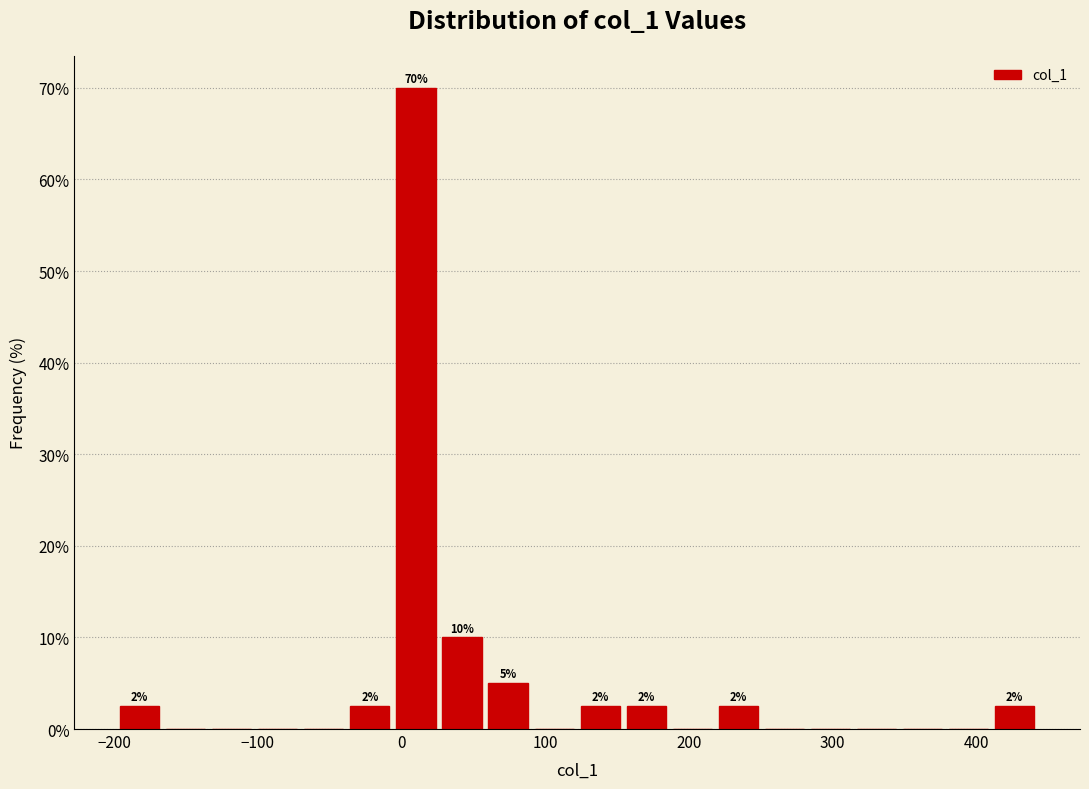

Read against the x-axis, roughly where is the centre of the tallest bar?

10